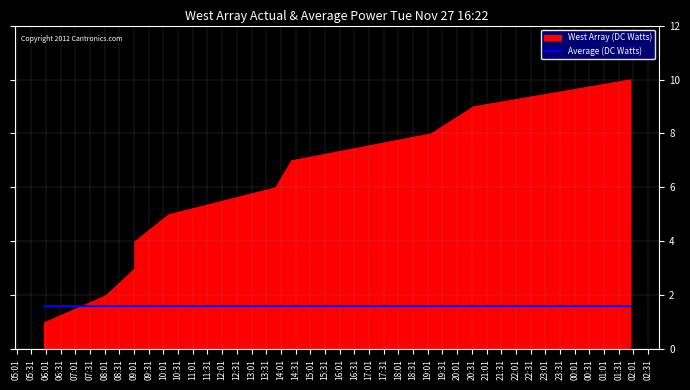

What is the value of the West Array (DC Watts) point at the 7th from the left?

7